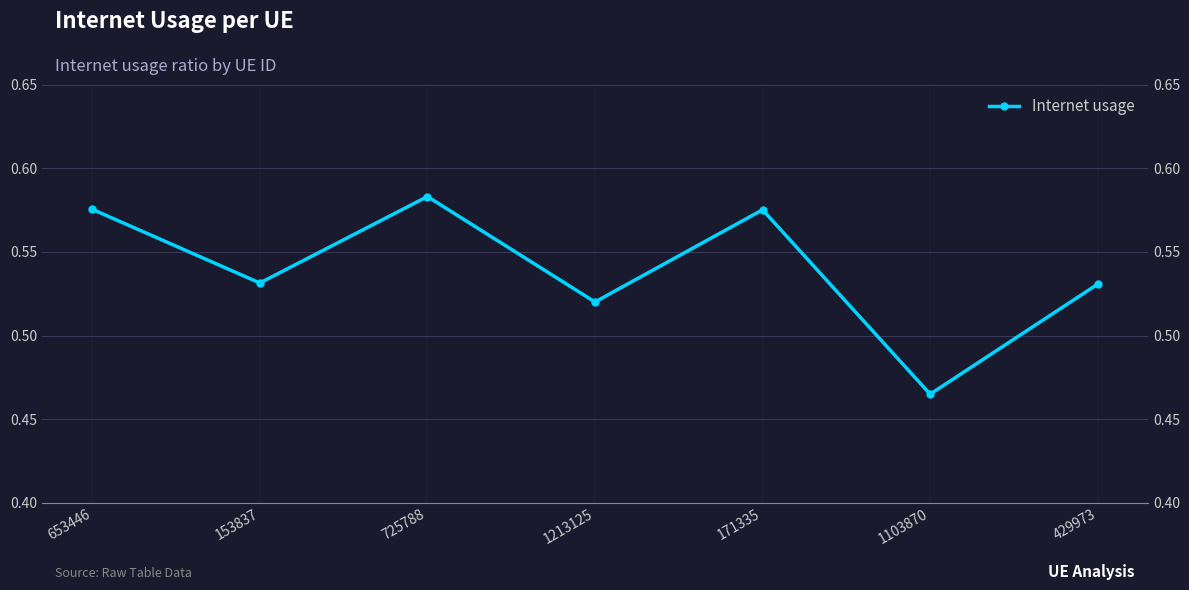

Which category has the highest value across all series?

725788